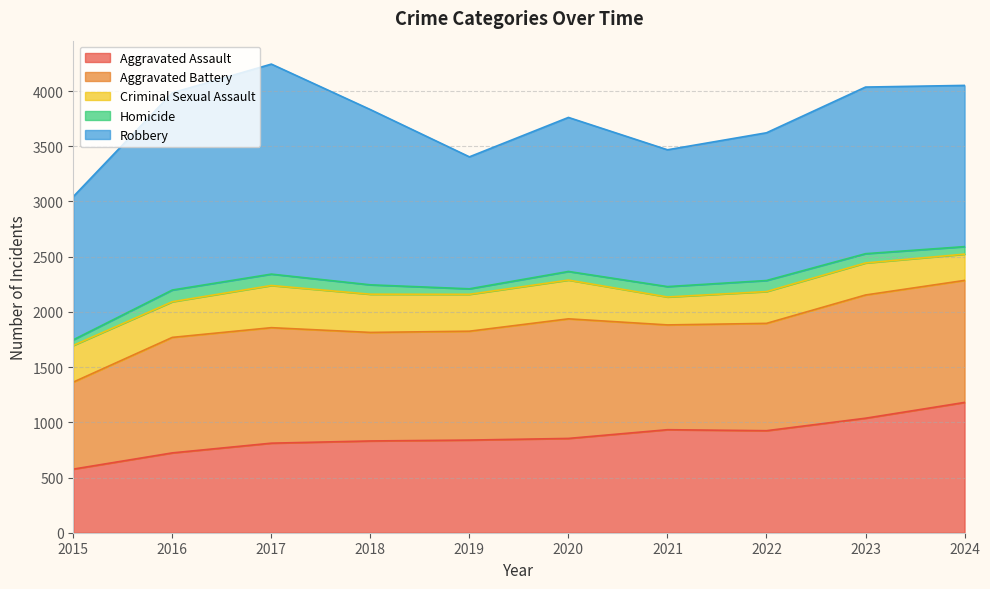

Which category has the lowest value across all series?

2019